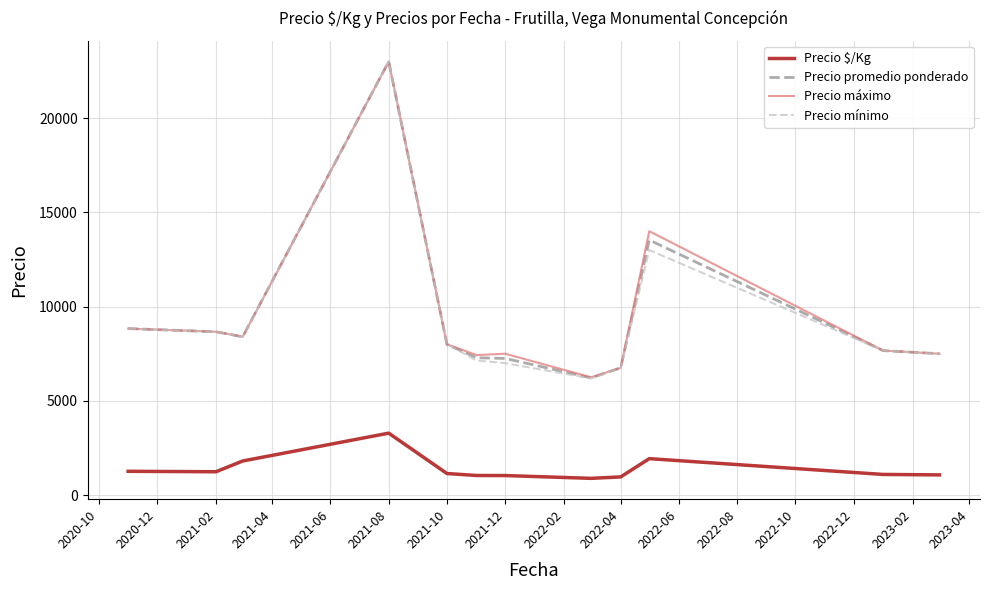

What is the difference between the second highest and second lowest values in the Precio $/Kg series?

969